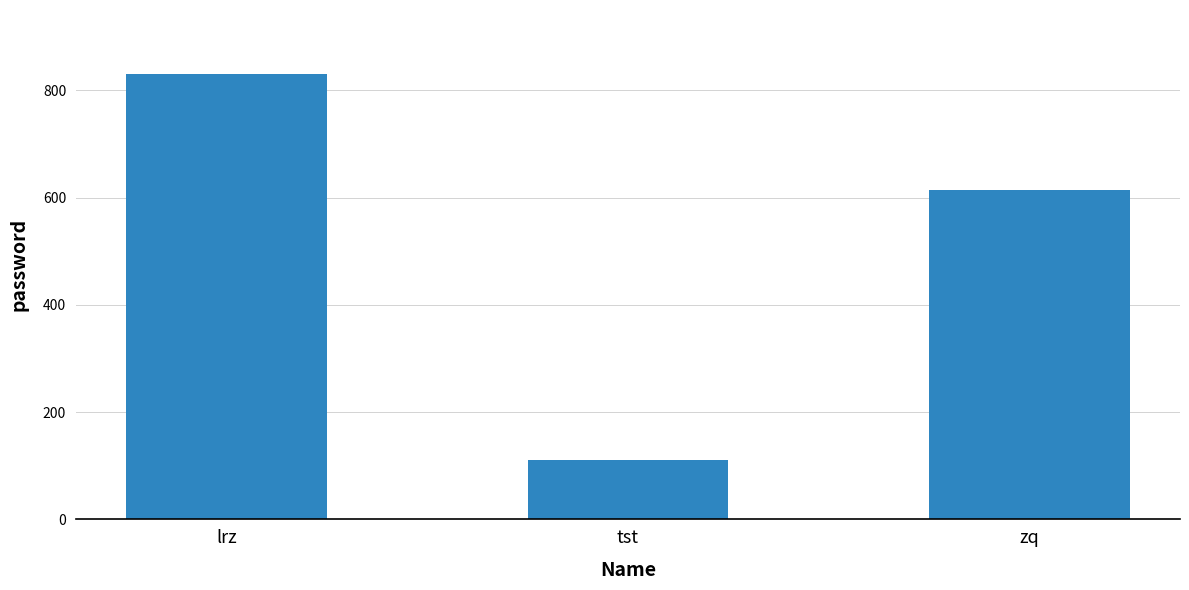

What is the ratio of the value at tst to the value at zq?

0.2